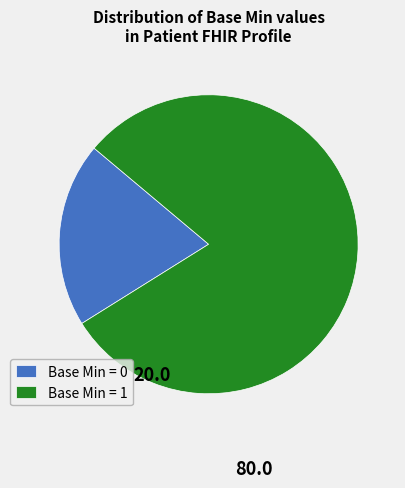

Count the number of slices in the pie.

2